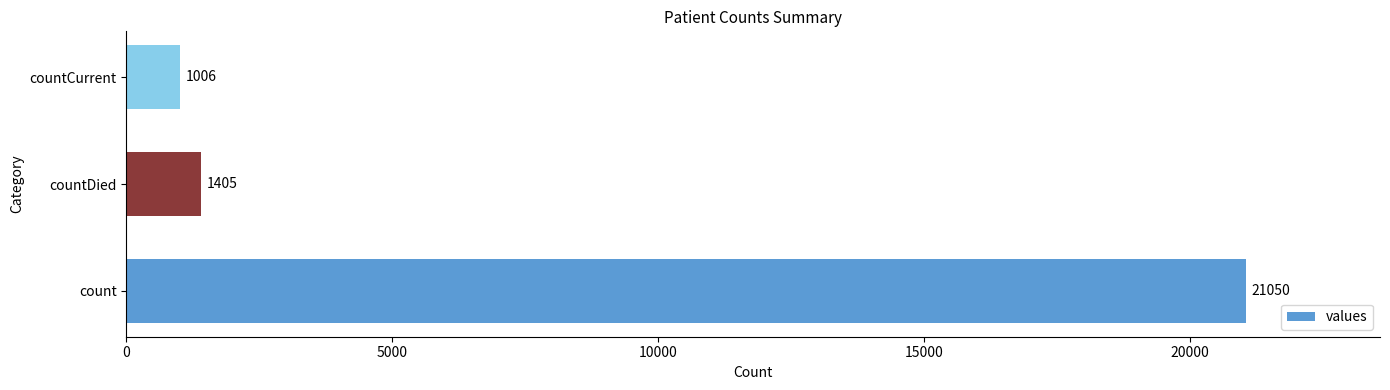

At which label is the value closest to 11028?

countDied